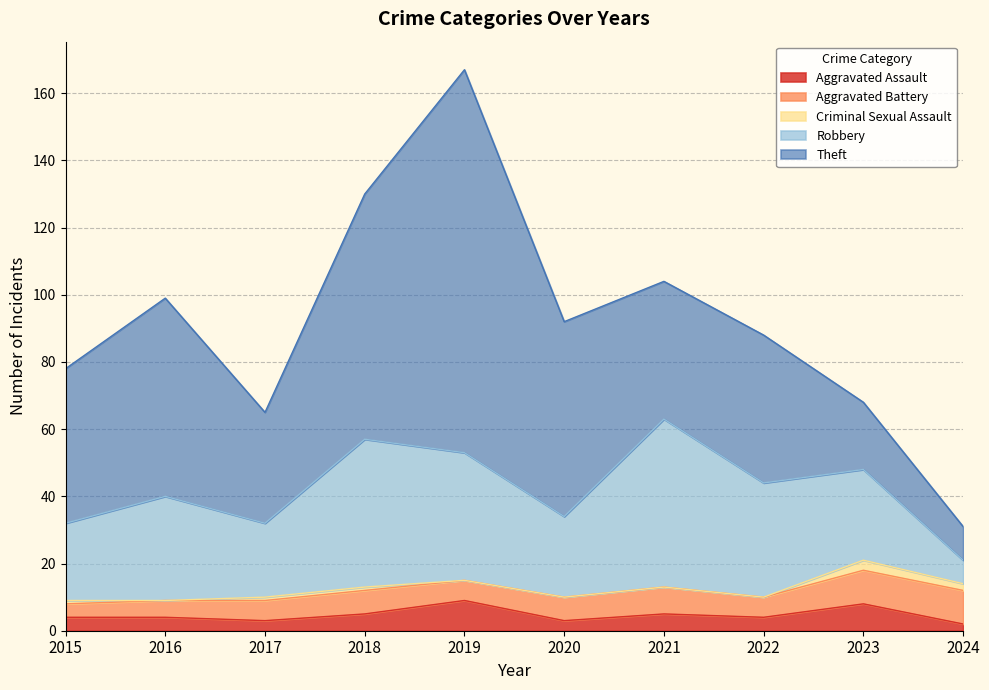

At which category does Aggravated Assault reach its first local peak?

2019